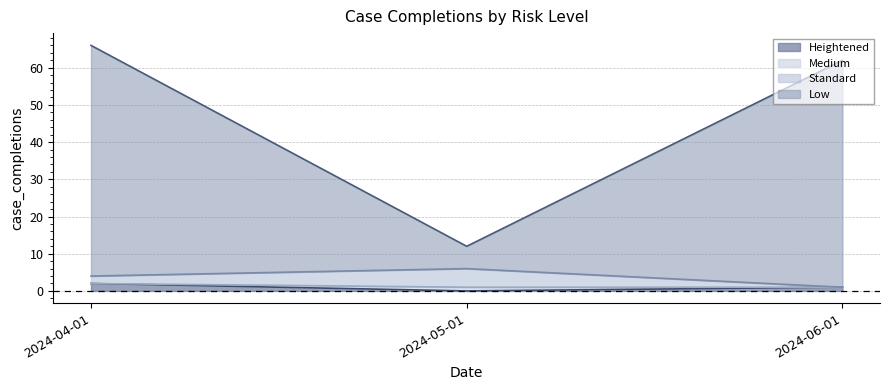

What are all the series names shown in the legend?

Heightened, Medium, Standard, Low